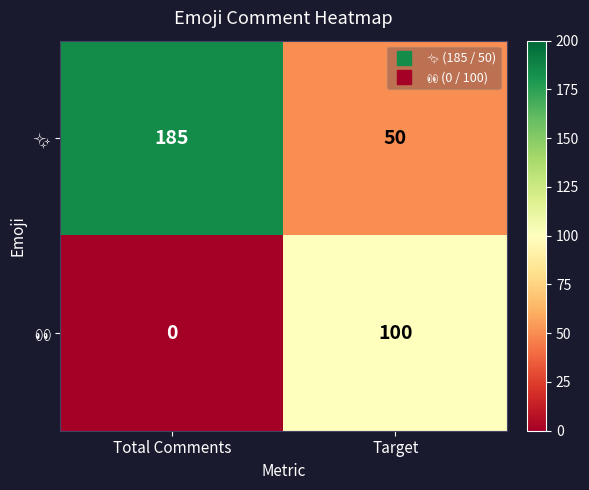

What is the difference between the highest and lowest values at Target?

50